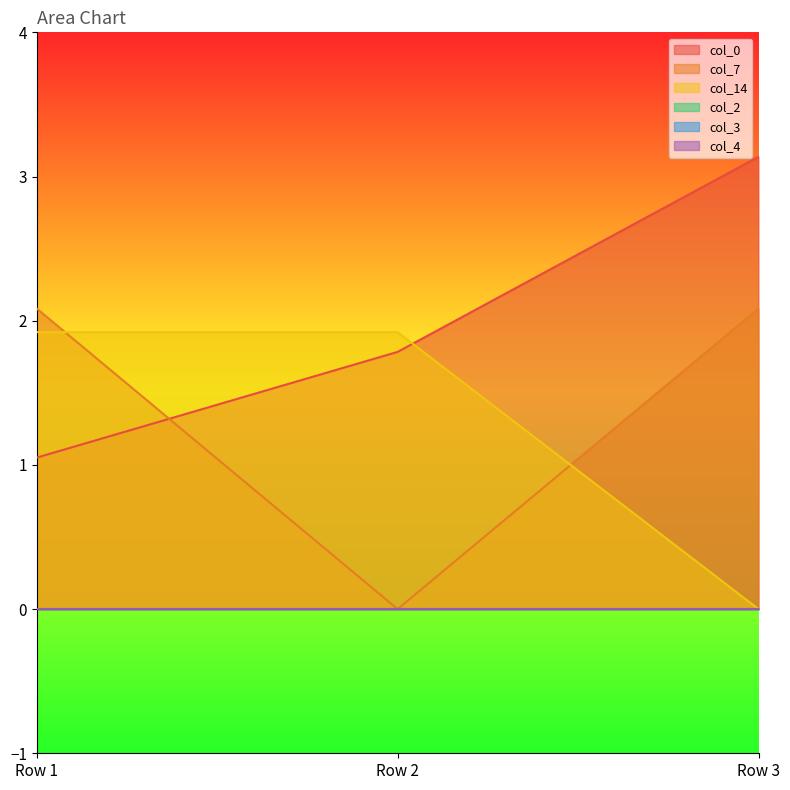

Reading left to right, extract all data points from this chart.

col_0: Row 1=1.1	Row 2=1.8	Row 3=3.1
col_7: Row 1=2.1	Row 2=0.0	Row 3=2.1
col_14: Row 1=1.9	Row 2=1.9	Row 3=0.0